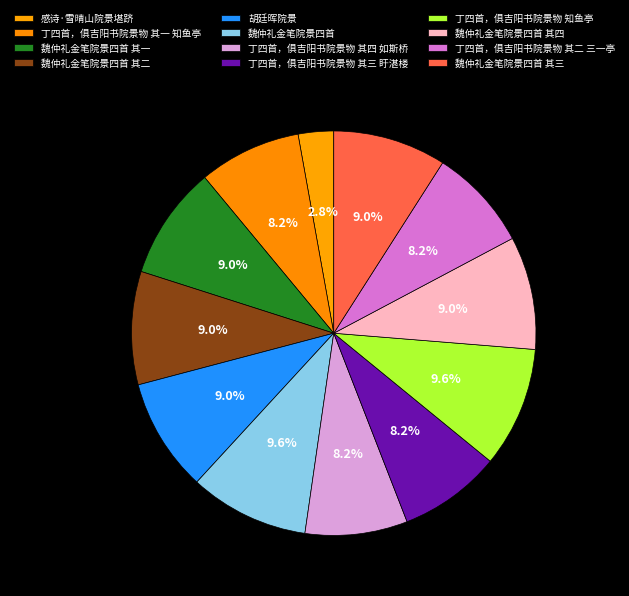

Count the number of slices in the pie.

12